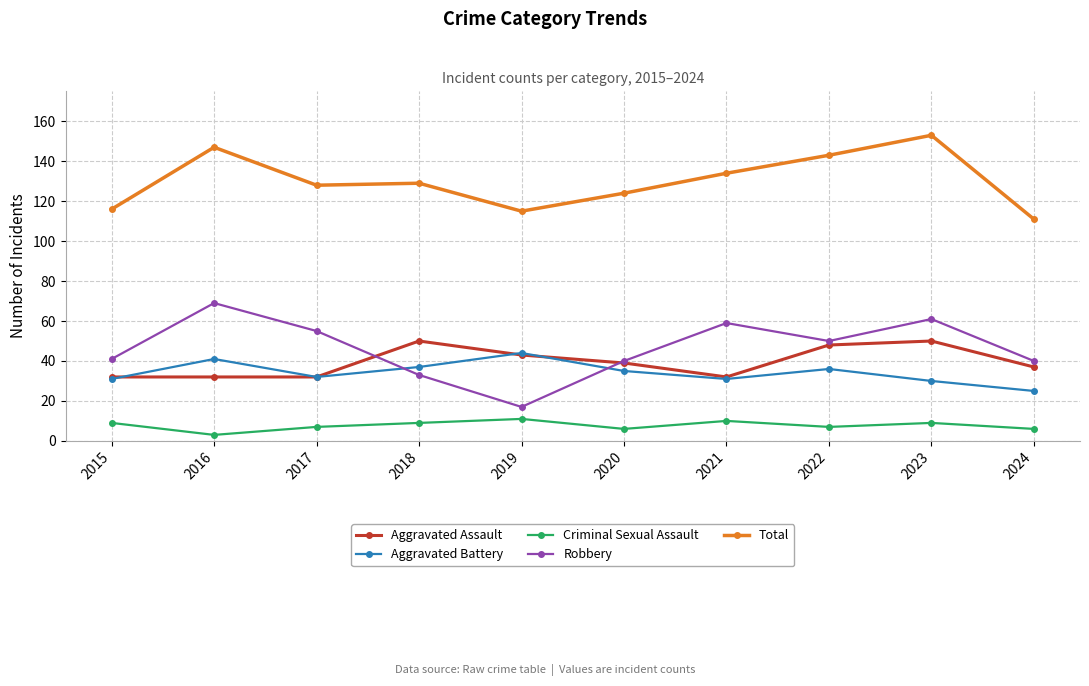

What is the sum of the Aggravated Battery values at 2022 and 2021?

67